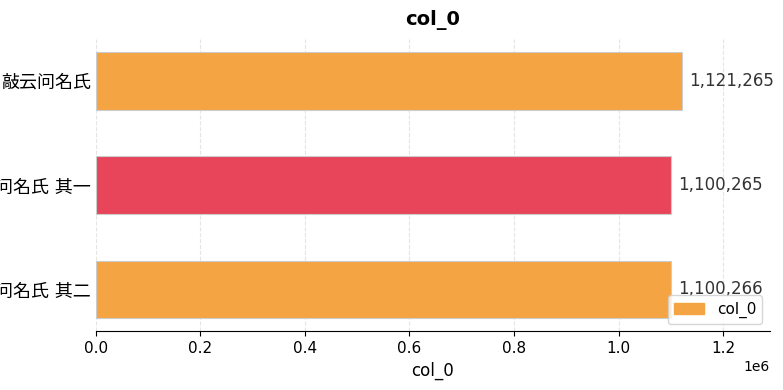

What is the sum of all values?

3321796